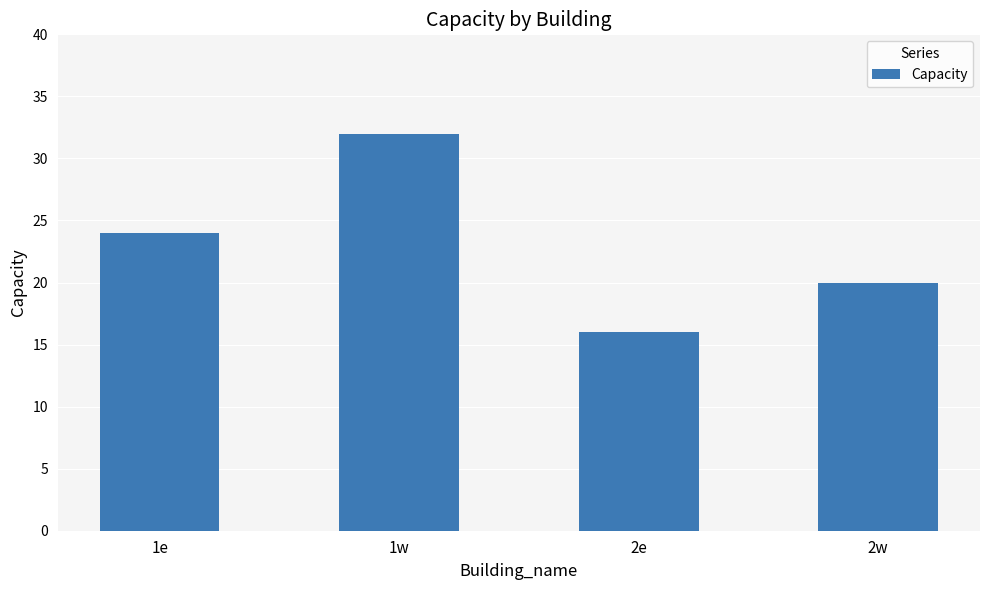

Count the number of categories in the chart.

4